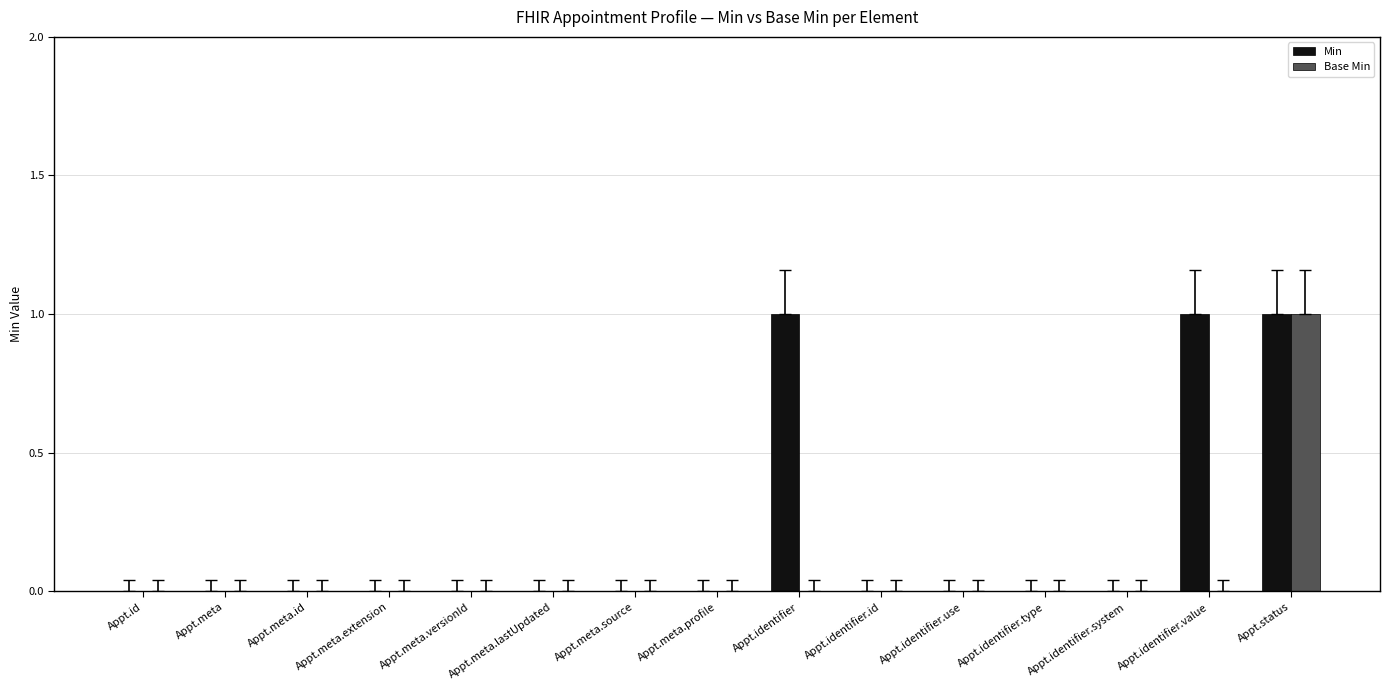

How many Min values are between 0 and 1?

15